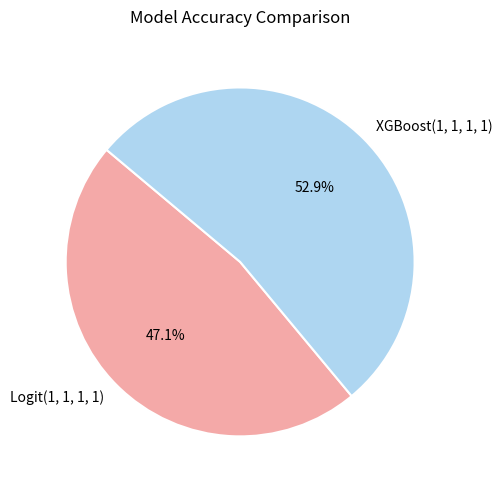

The Logit(1, 1, 1, 1) slice represents 59% of the pie. True or false?

False